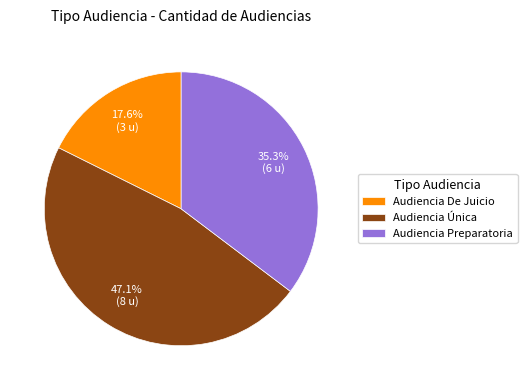

To the nearest percent, what percentage of the pie is Audiencia Preparatoria?

35%